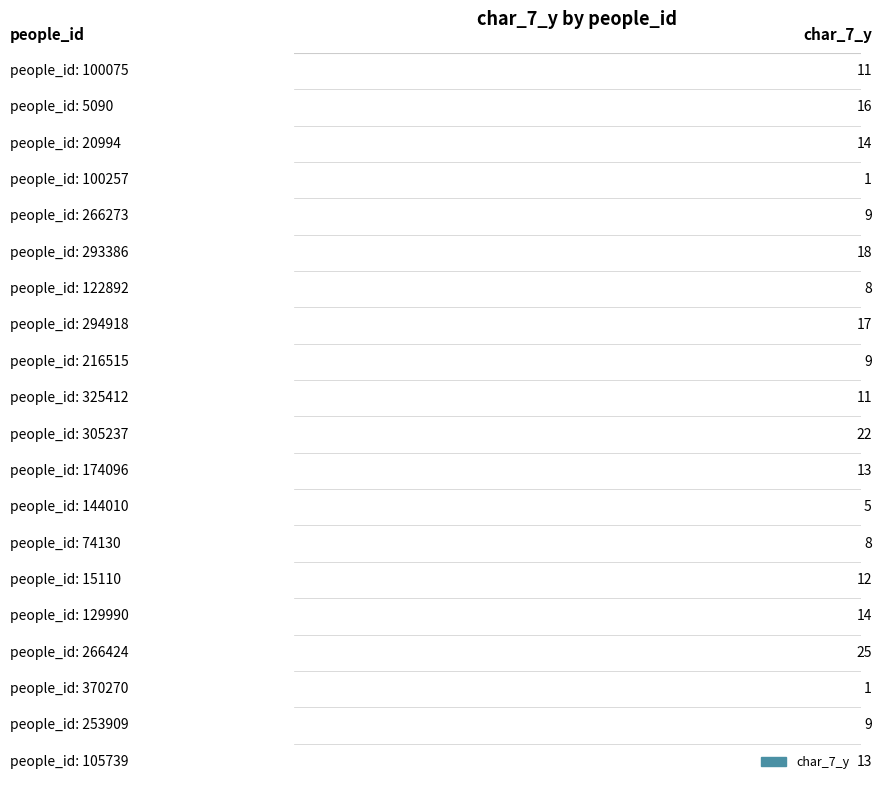

Does the chart contain any negative values?

No